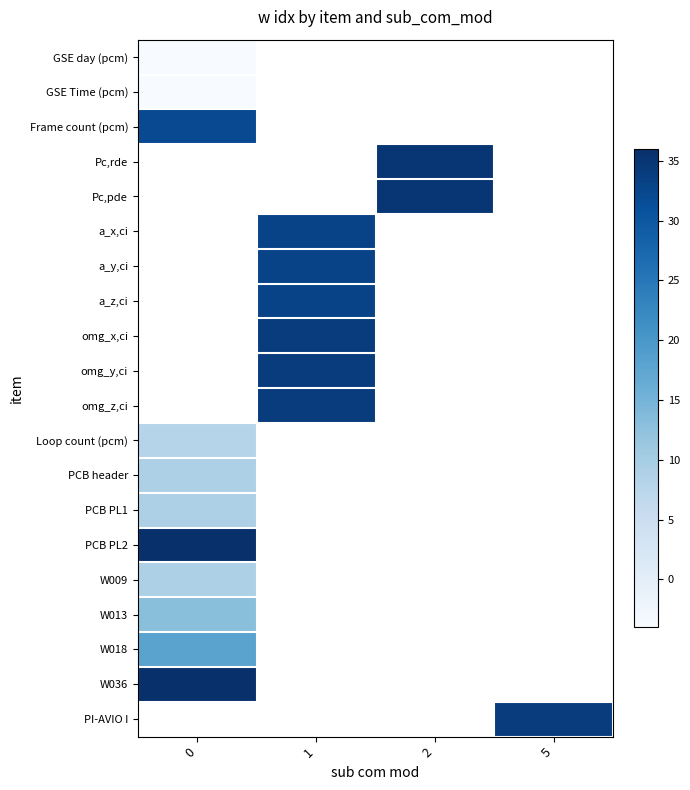

Is it true that row_15 equals 0.2 at 0?

False